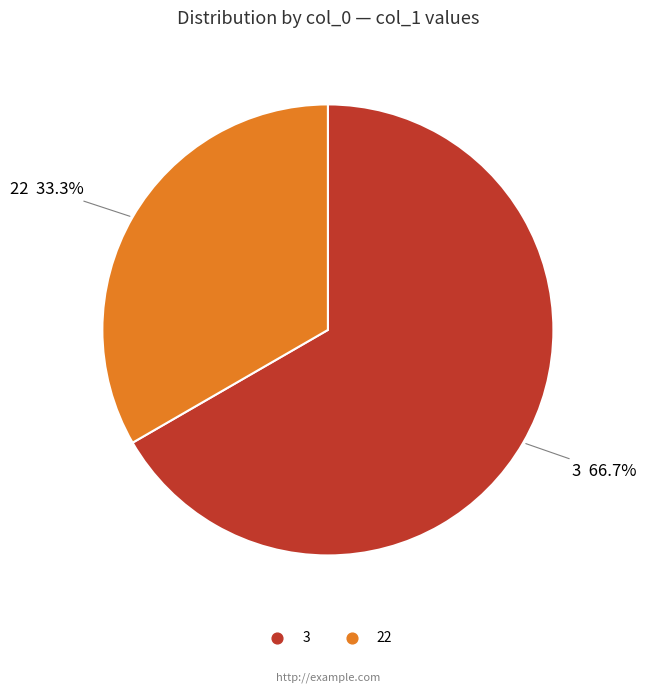

Which slice is the smallest?

22